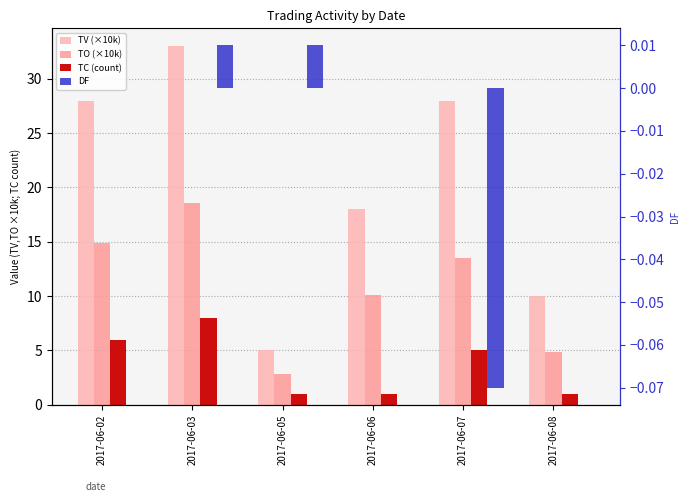

Rank the series by their maximum value, from lowest to highest.

DF, TC (count), TO (×10k), TV (×10k)